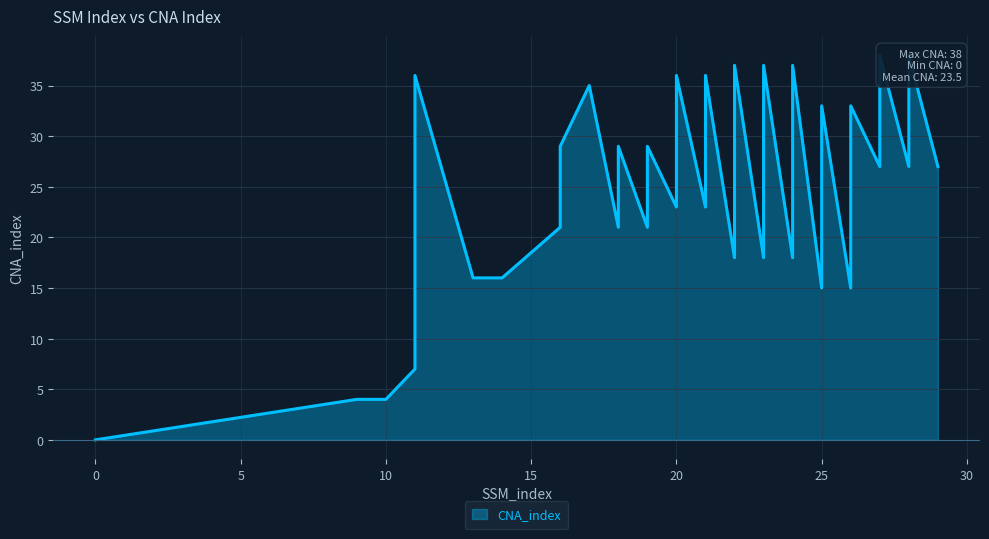

How many points are higher than both their immediate neighbors (excluding endpoints)?

13